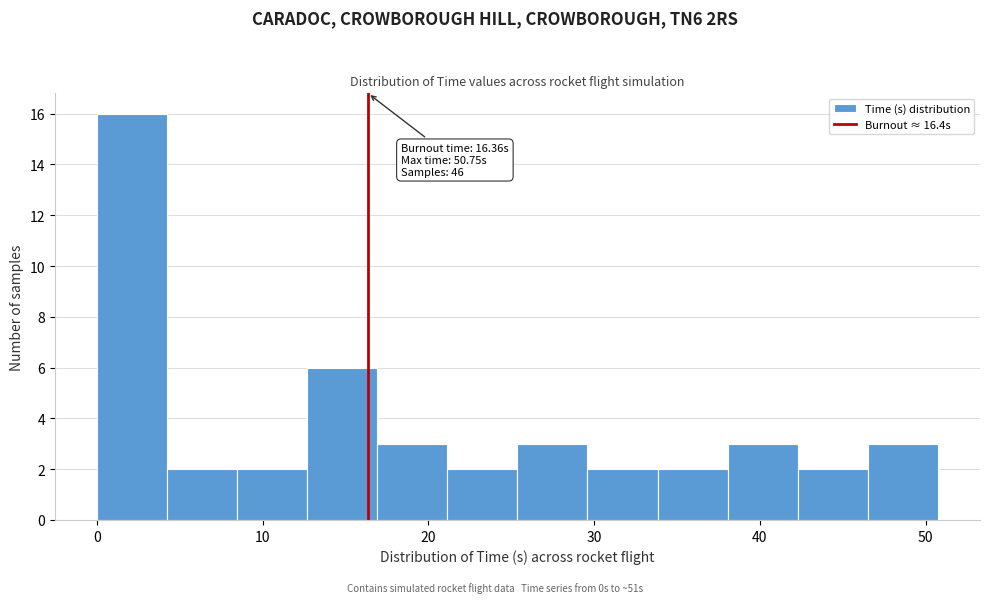

Over which range of the x-axis is the bar tallest?

0 to 4